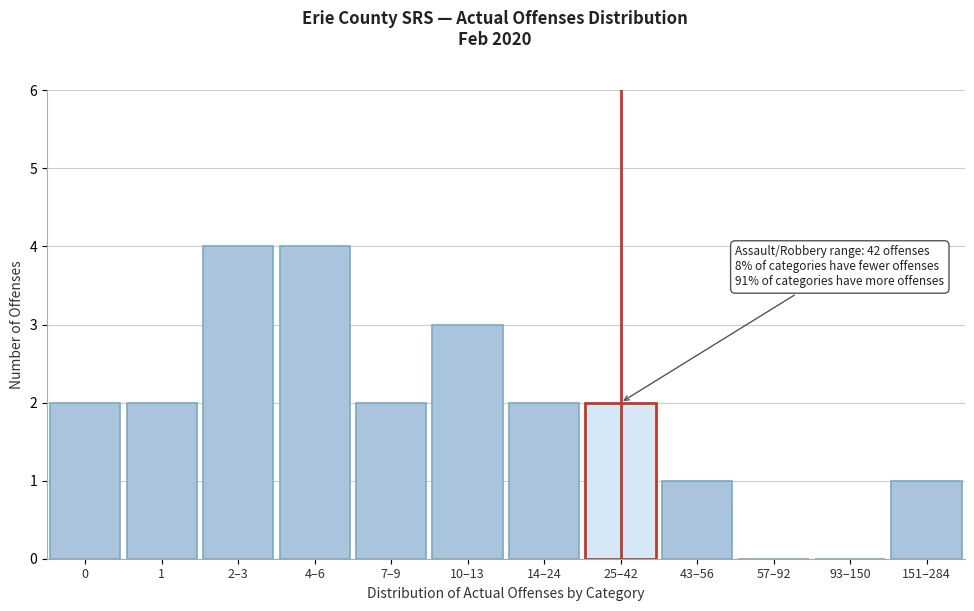

Reading right to left, extract all data points from this chart.

151–284=1	93–150=0	57–92=0	43–56=1	25–42=2	14–24=2	10–13=3	7–9=2	4–6=4	2–3=4	1=2	0=2